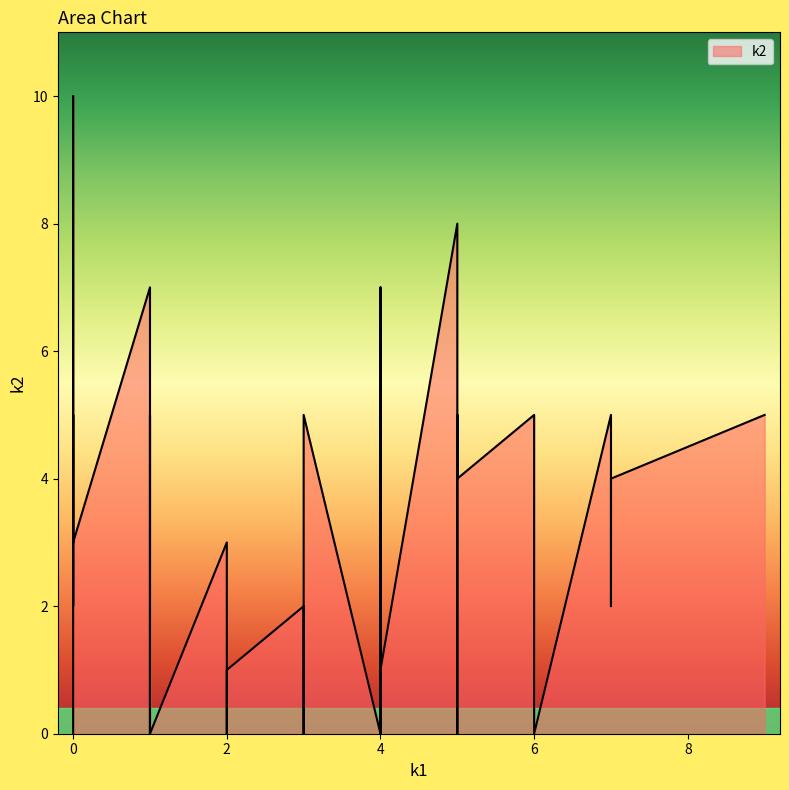

The value of k1 at i33 is 5. True or false?

True